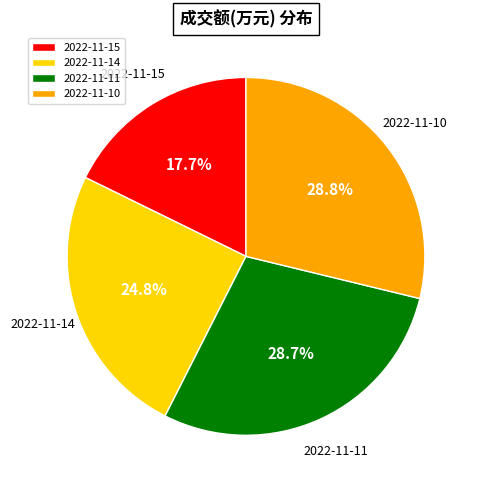

To the nearest percent, what portion does 2022-11-15 represent?

18%